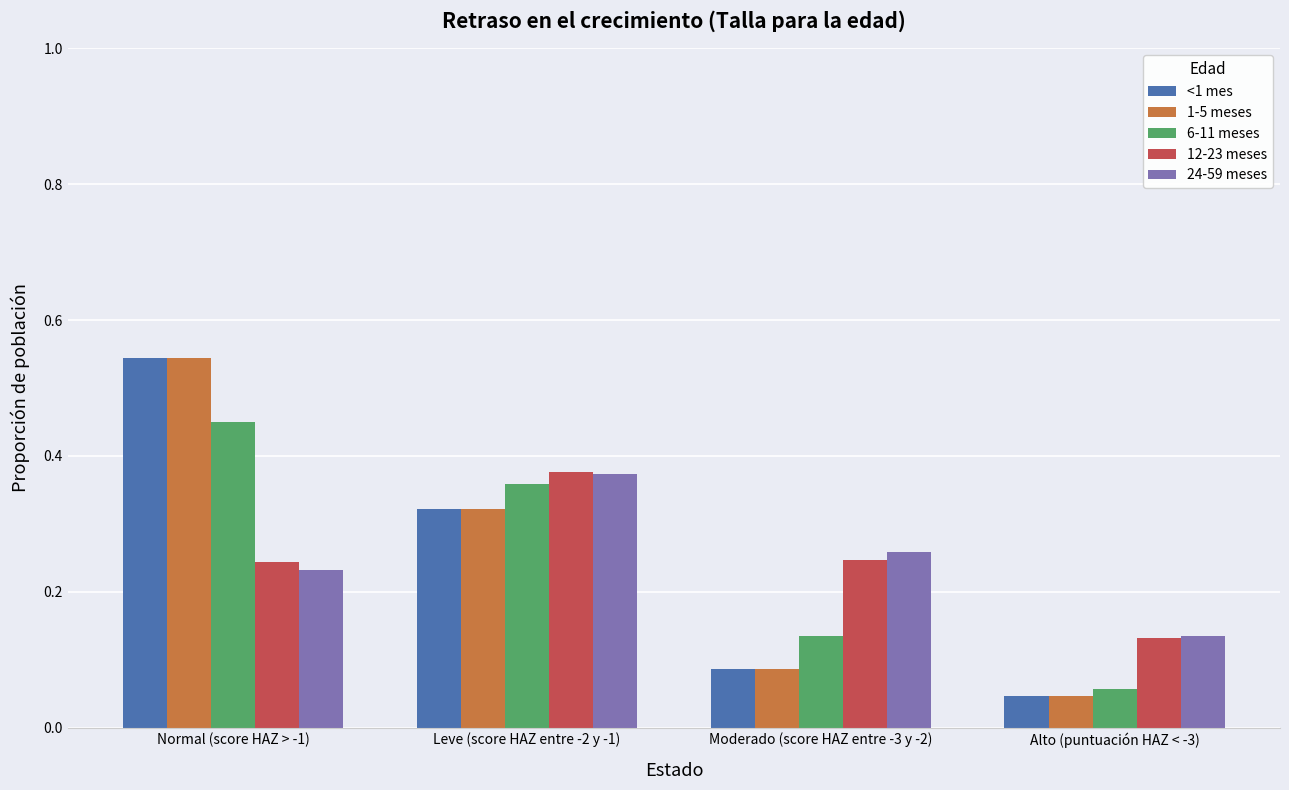

What is the sum of all 1-5 meses values?

1.0